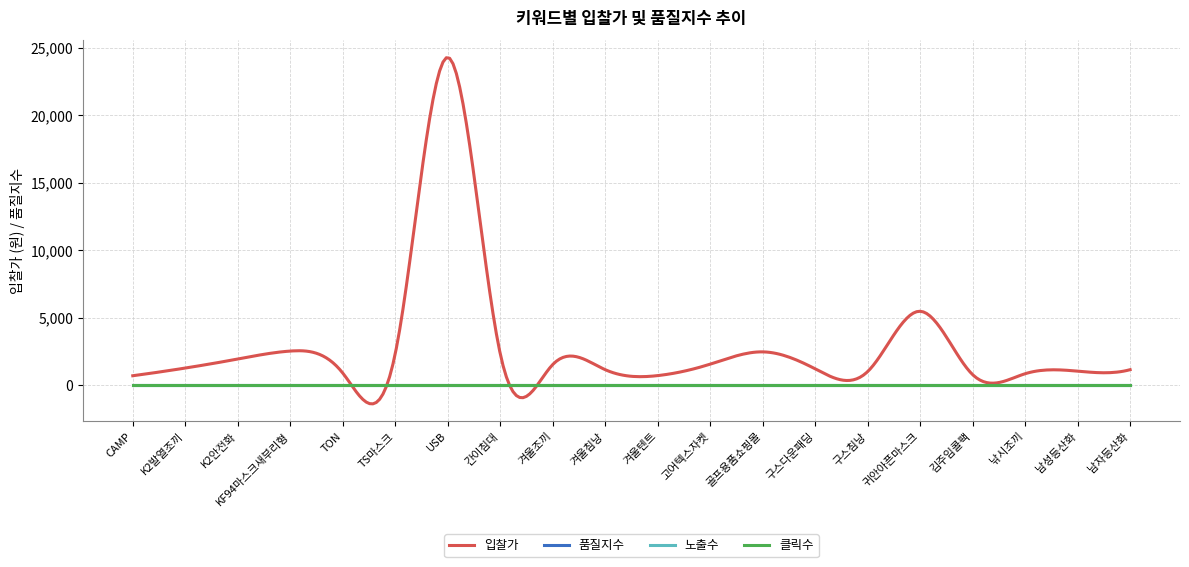

Does the chart have visible grid lines?

Yes